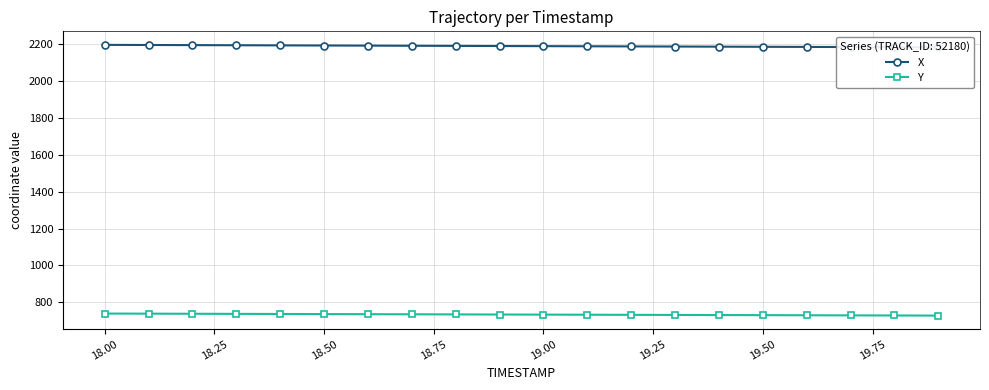

What is the highest value of the Y series?

739.2